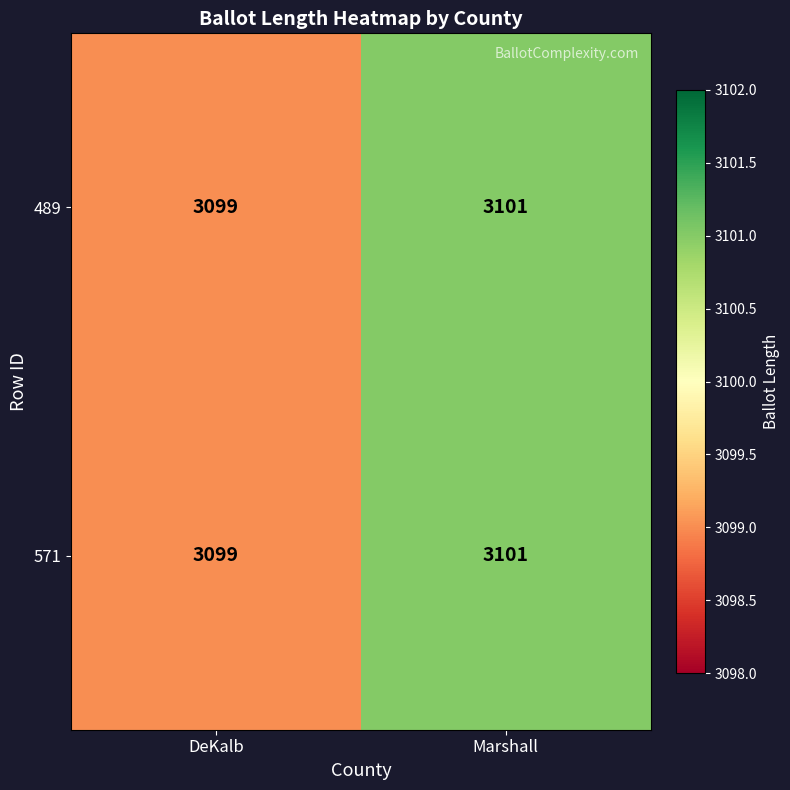

Rank the categories by 571 value from highest to lowest.

Marshall, DeKalb